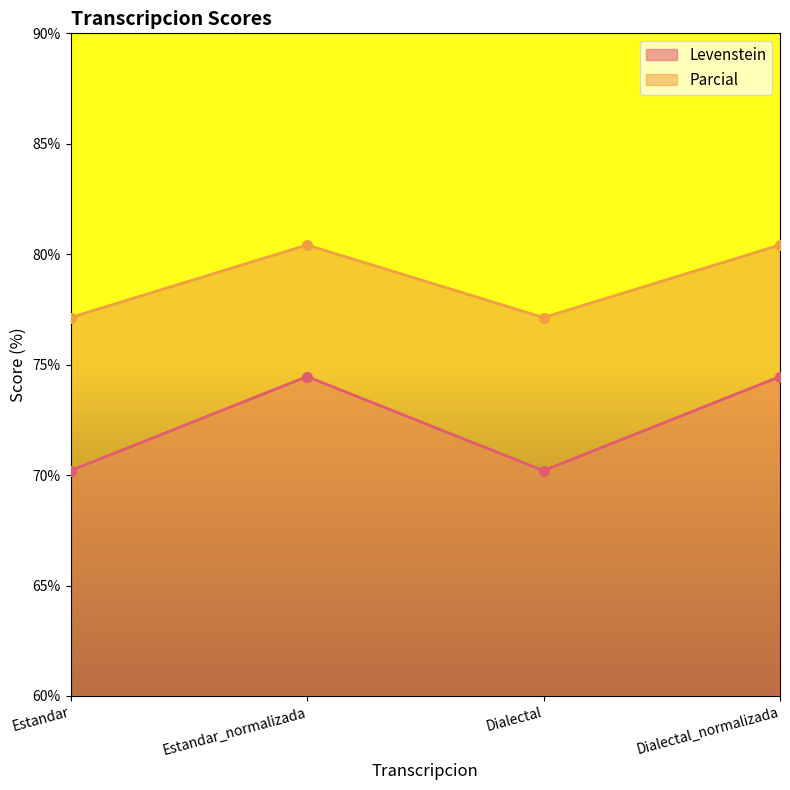

What is the difference between the Levenstein values at Estandar and Dialectal_normalizada?

4.3